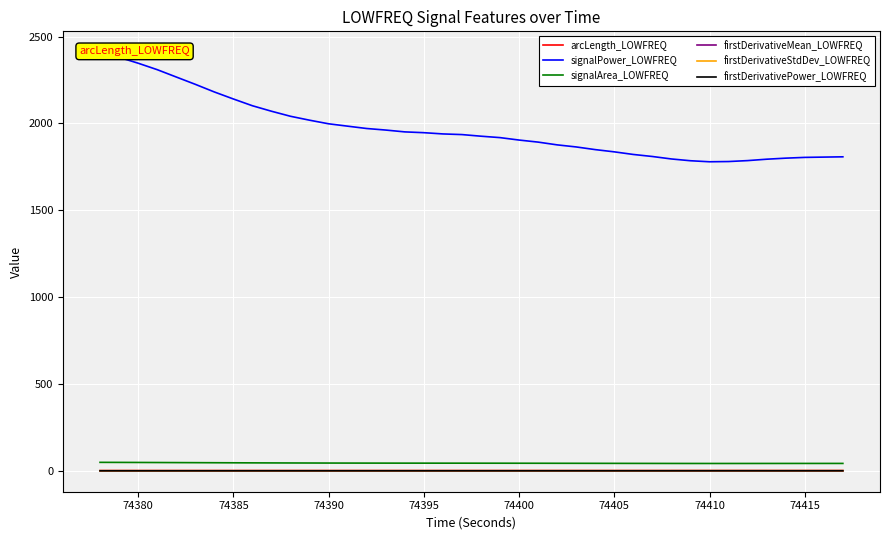

What is the maximum value shown in the chart?

2409.3